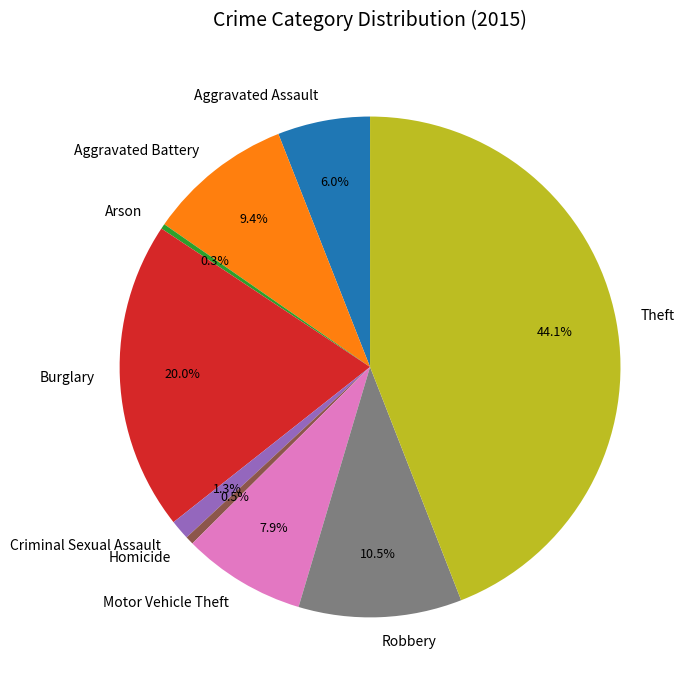

Is there a majority slice in this chart?

No